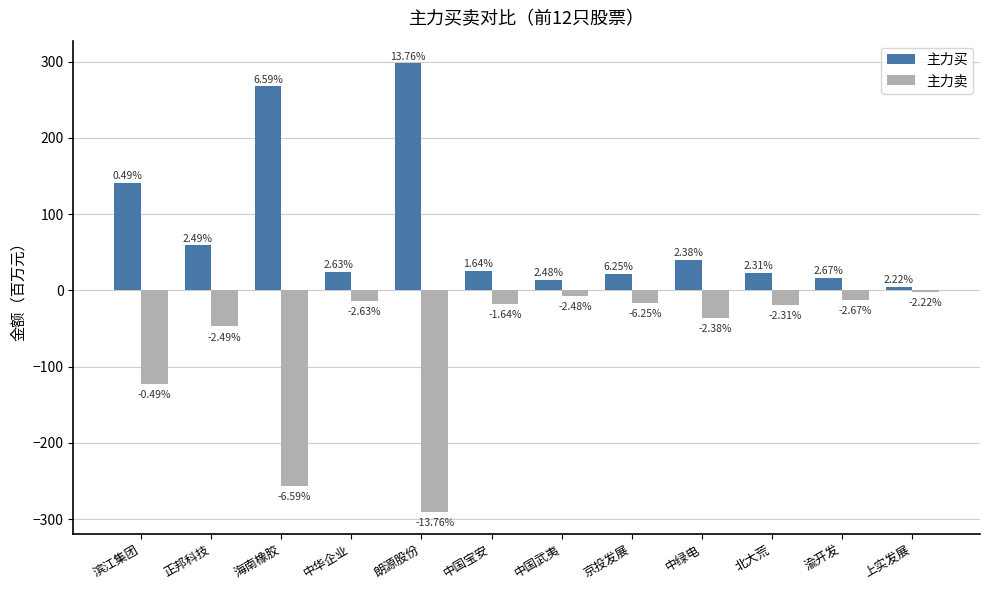

What are all the series names shown in the legend?

主力买, 主力卖